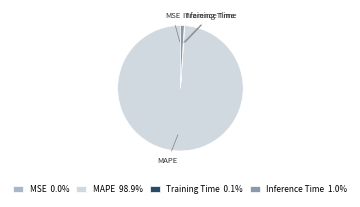

Is Inference Time 1.0% the majority of the pie?

No